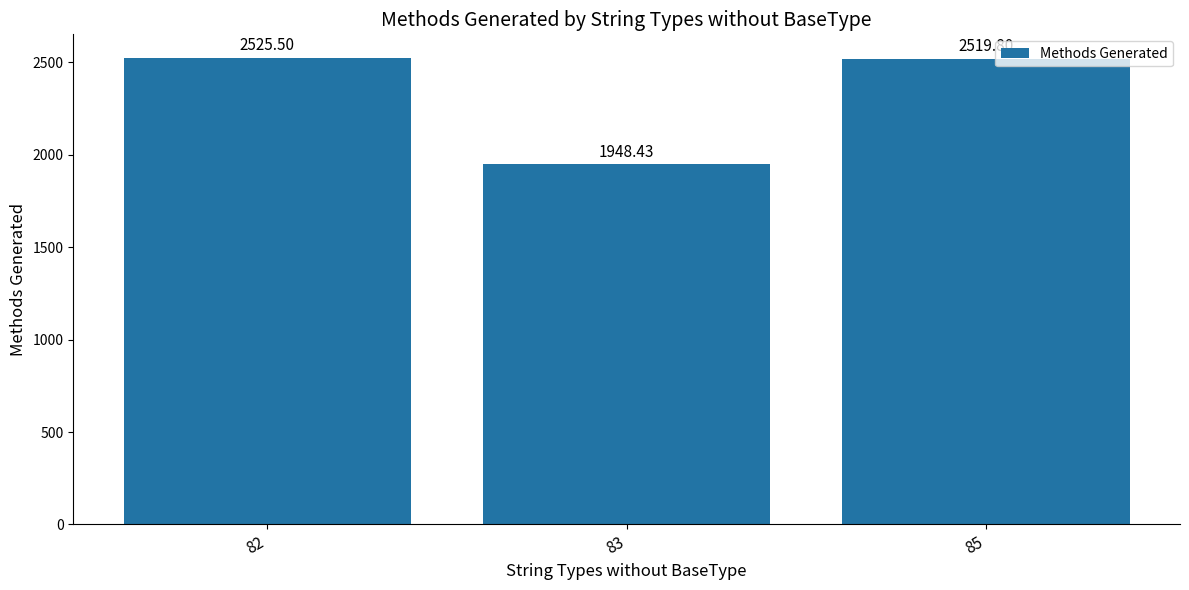

The chart shows a value of 2525.5 at 82. True or false?

True